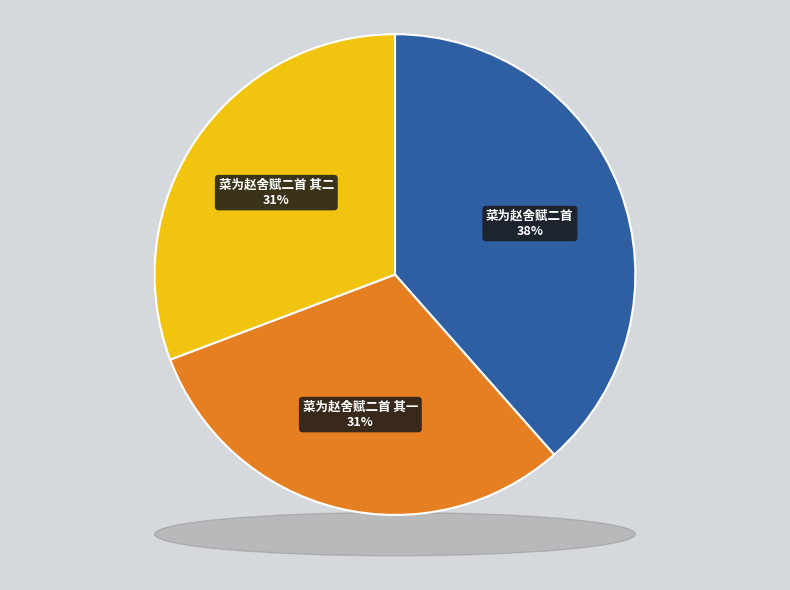

True or false: 菜为赵舍赋二首 其一 accounts for 17% of the total.

False